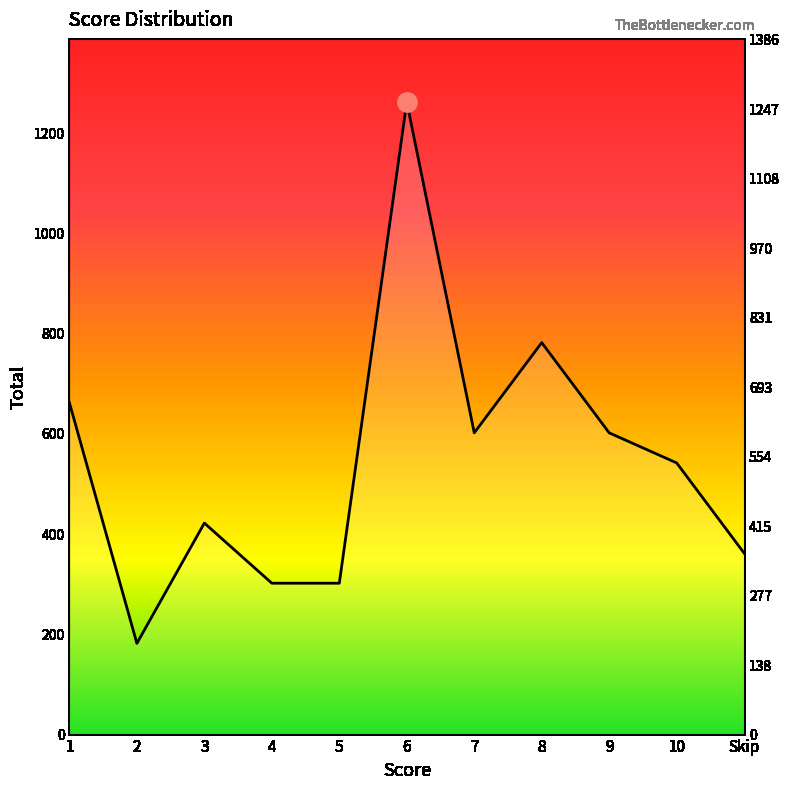

Reading right to left, what are all the values shown in this chart?

360	540	600	780	600	1260	300	300	420	180	660